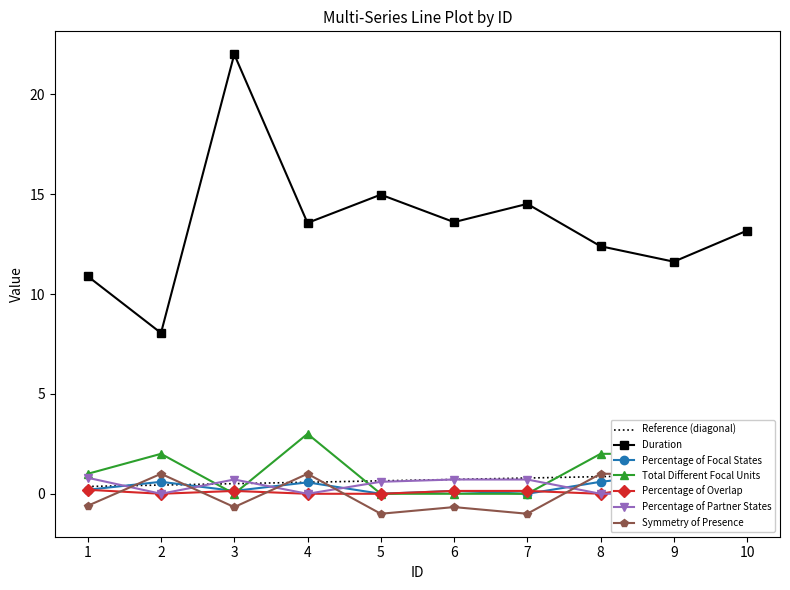

True or false: Symmetry of Presence and Percentage of Partner States intersect in this chart.

True